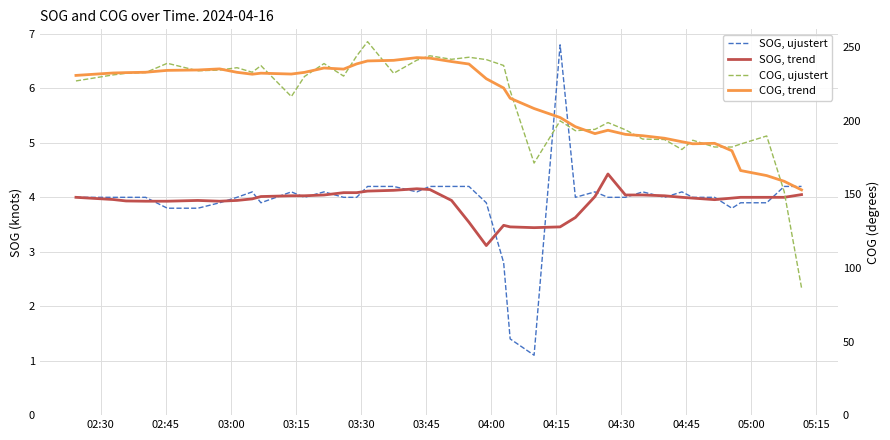

How many data points in SOG, ujustert are above 4?

15